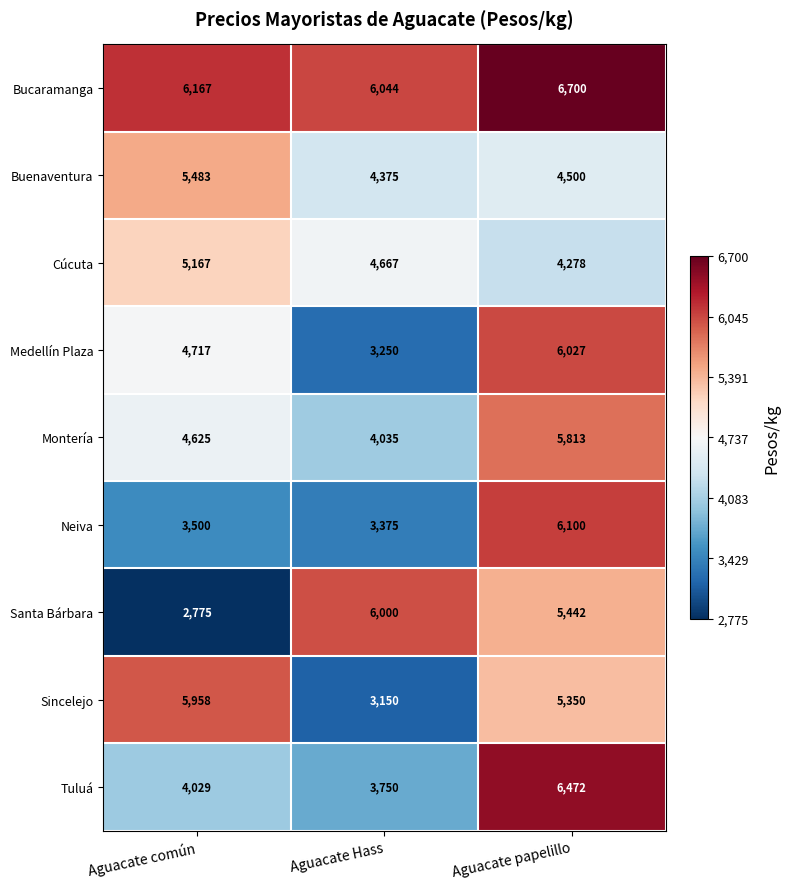

Which label corresponds to the smallest value in the chart?

Aguacate común